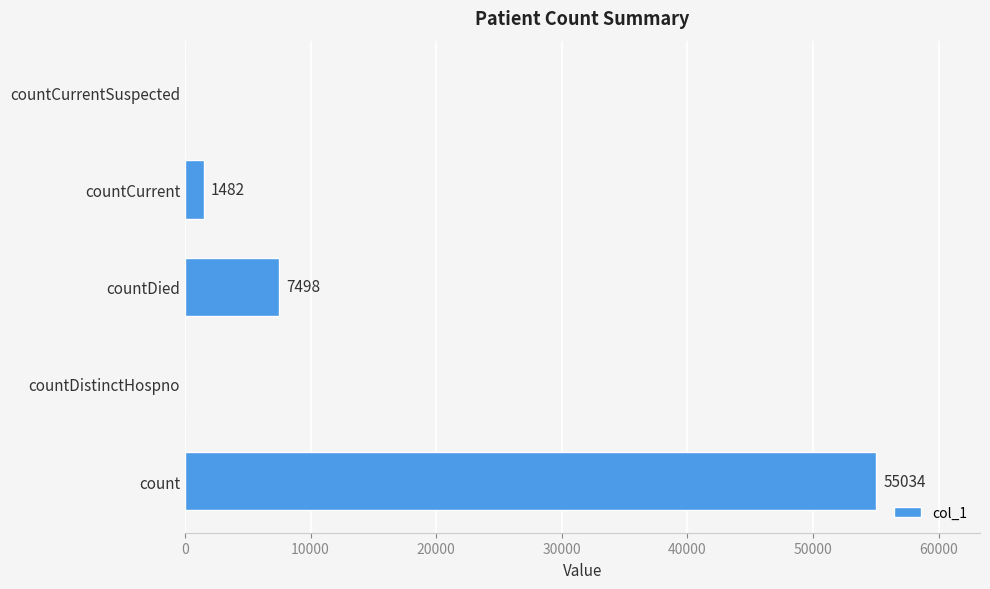

Reading top to bottom, transcribe all the data shown in this chart.

countCurrentSuspected=0	countCurrent=1482	countDied=7498	countDistinctHospno=0	count=55034